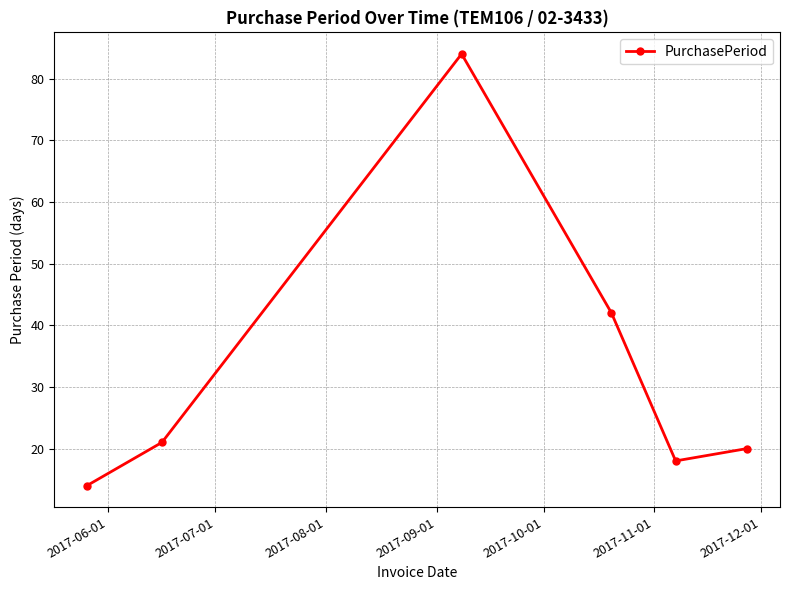

Reading left to right, transcribe all the data shown in this chart.

14	21	84	42	18	20